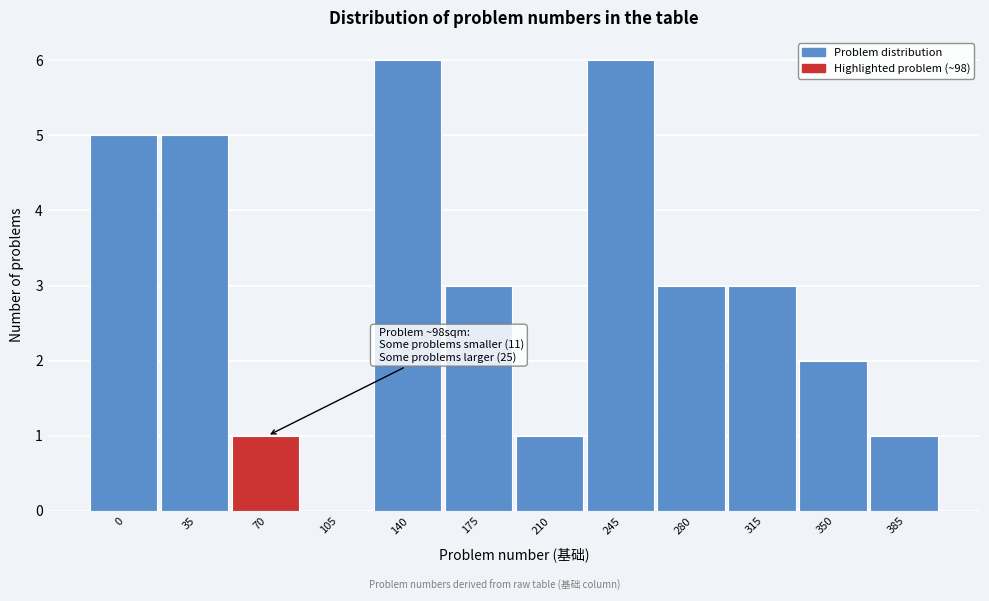

Reading left to right, what are all the values shown in this chart?

0=5	35=5	70=1	105=0	140=6	175=3	210=1	245=6	280=3	315=3	350=2	385=1